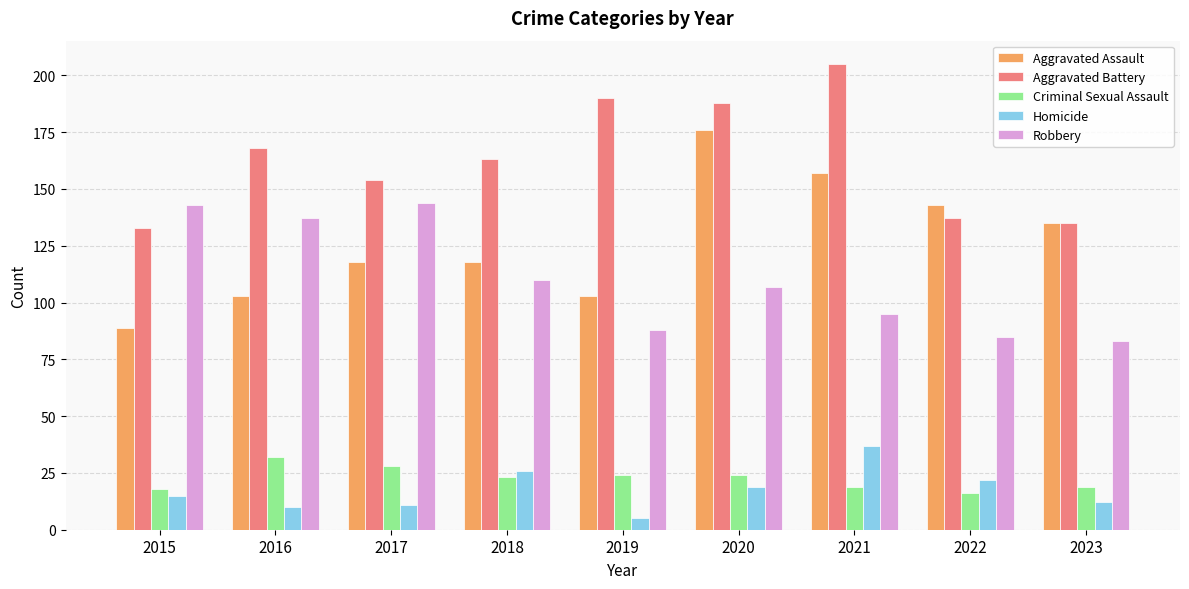

What is the difference between the second highest and minimum values in the Homicide series?

21